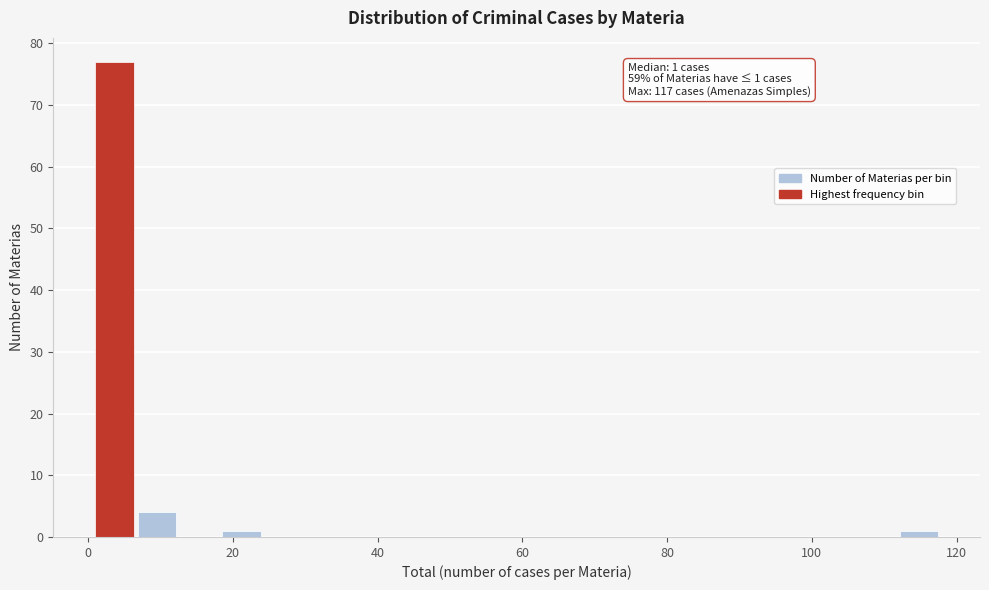

Read against the x-axis, roughly where is the centre of the tallest bar?

4